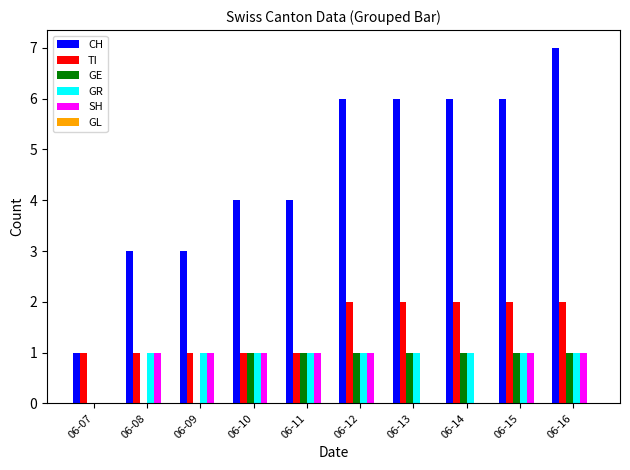

True or false: CH has a value of 4 at 06-13.

False